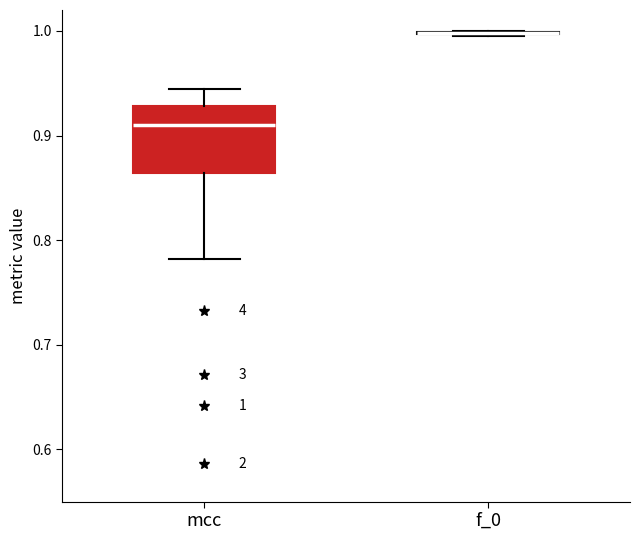

Which box is the tallest, from its lower edge to its upper edge?

mcc